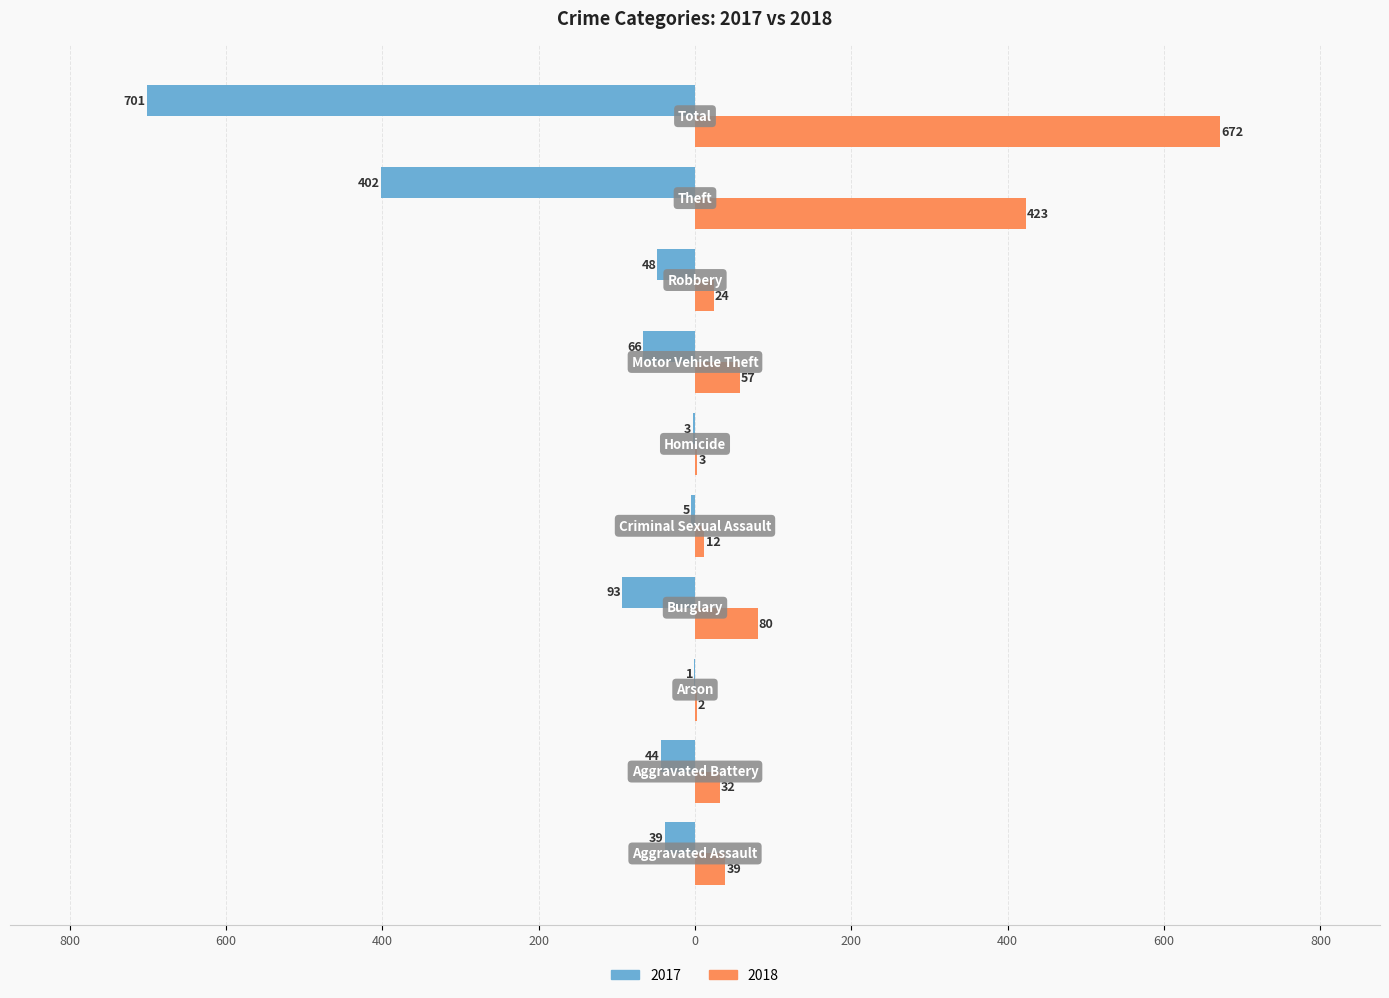

What are all the series names shown in the legend?

2017, 2018